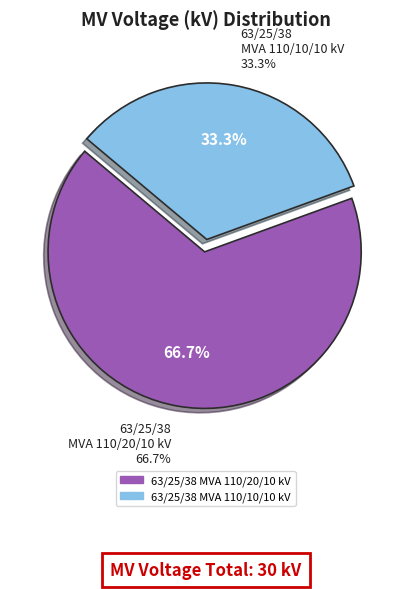

Rank the categories by value from highest to lowest.

63/25/38 MVA 110/20/10 kV, 63/25/38 MVA 110/10/10 kV